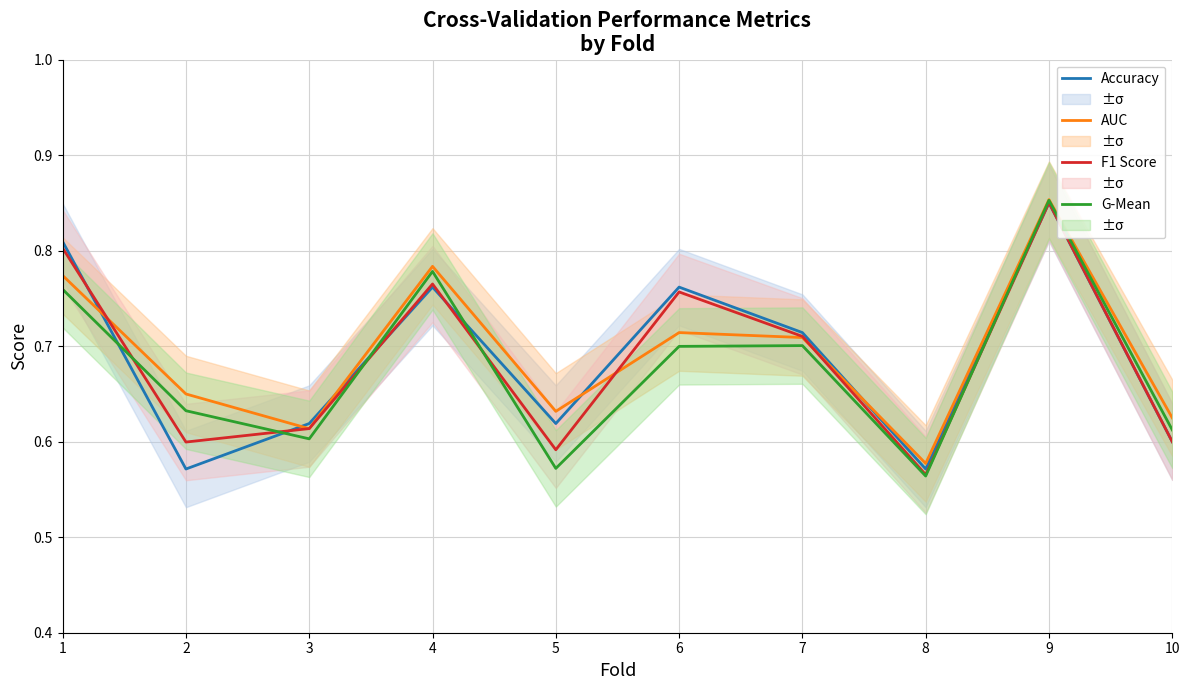

What is the total value across all series at 7?

2.8